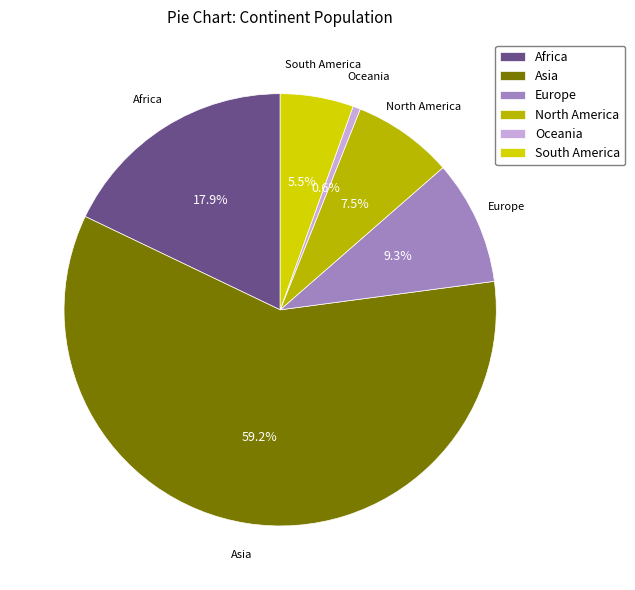

How many slices are in this pie chart?

6